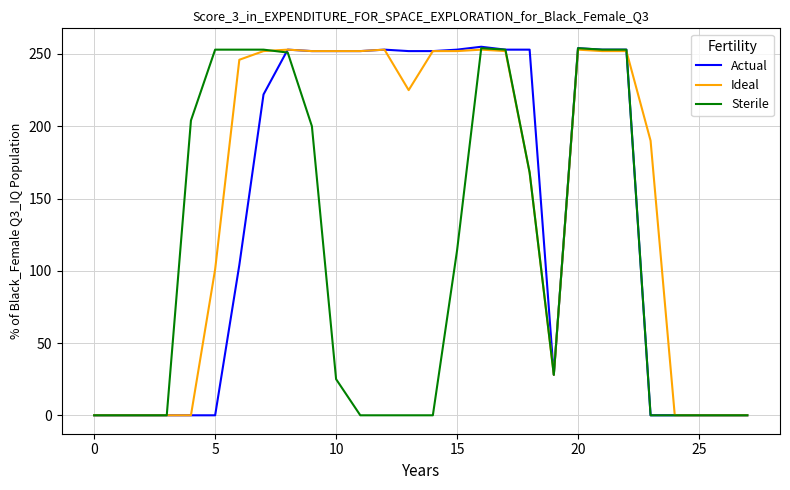

How many lines are shown in the chart?

3